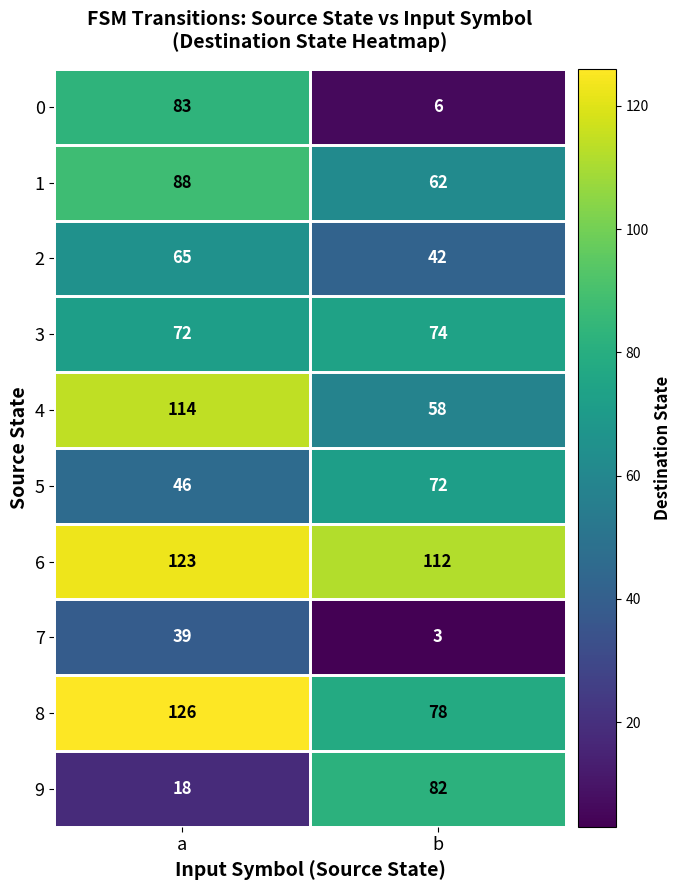

Which series has the largest total across all categories?

6